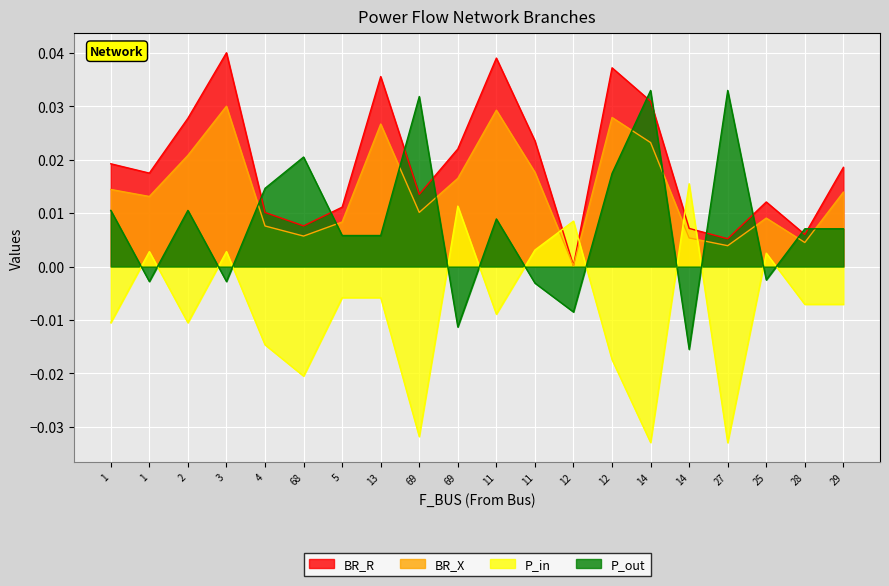

Between 68 and 11, which series saw the biggest shift?

P_out